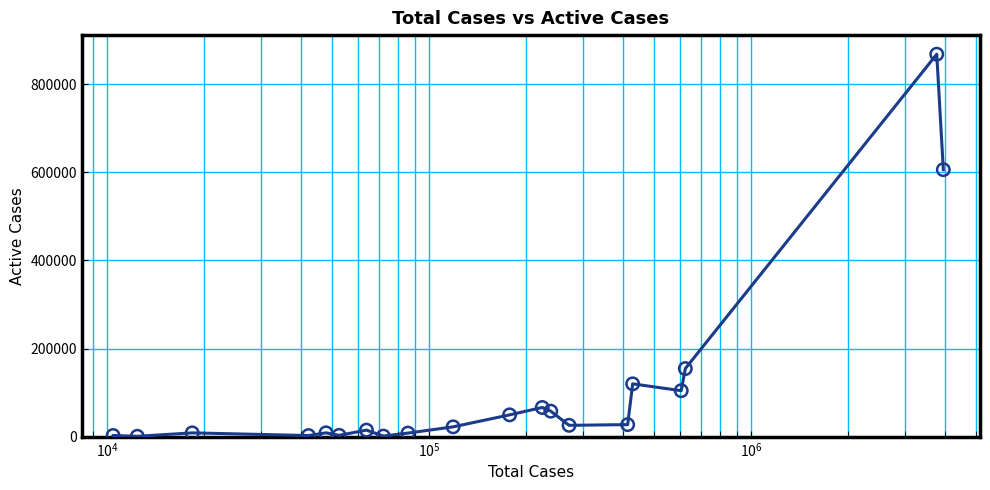

What is the greatest value displayed?

867615